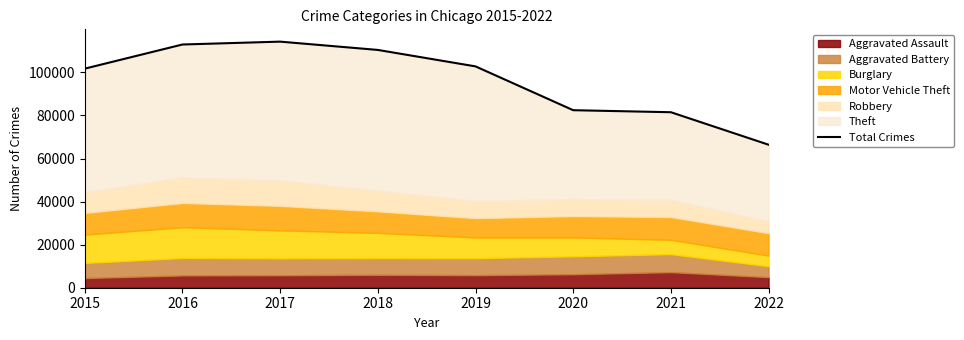

What is the difference between the maximum and minimum values?

47867